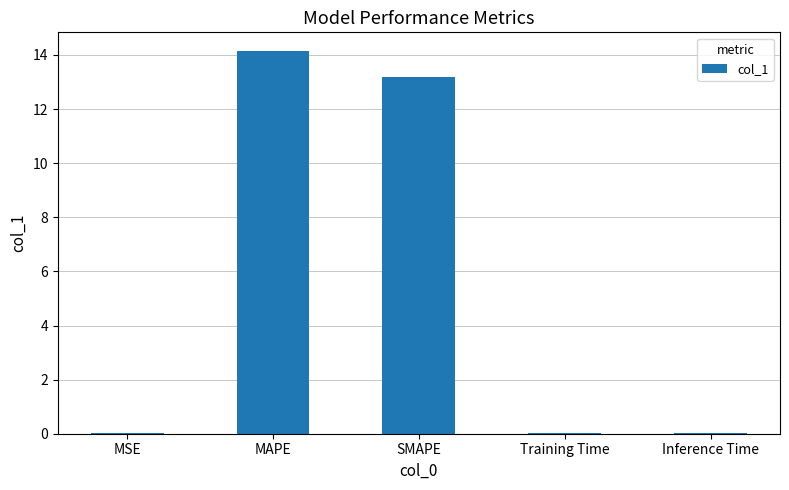

What is the maximum value shown in the chart?

14.1